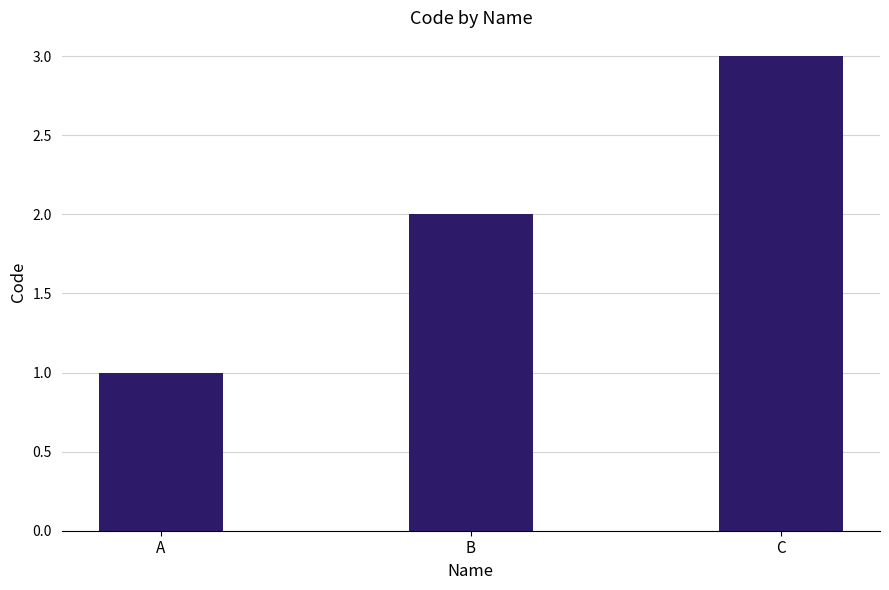

Which has a higher value, B or C?

C